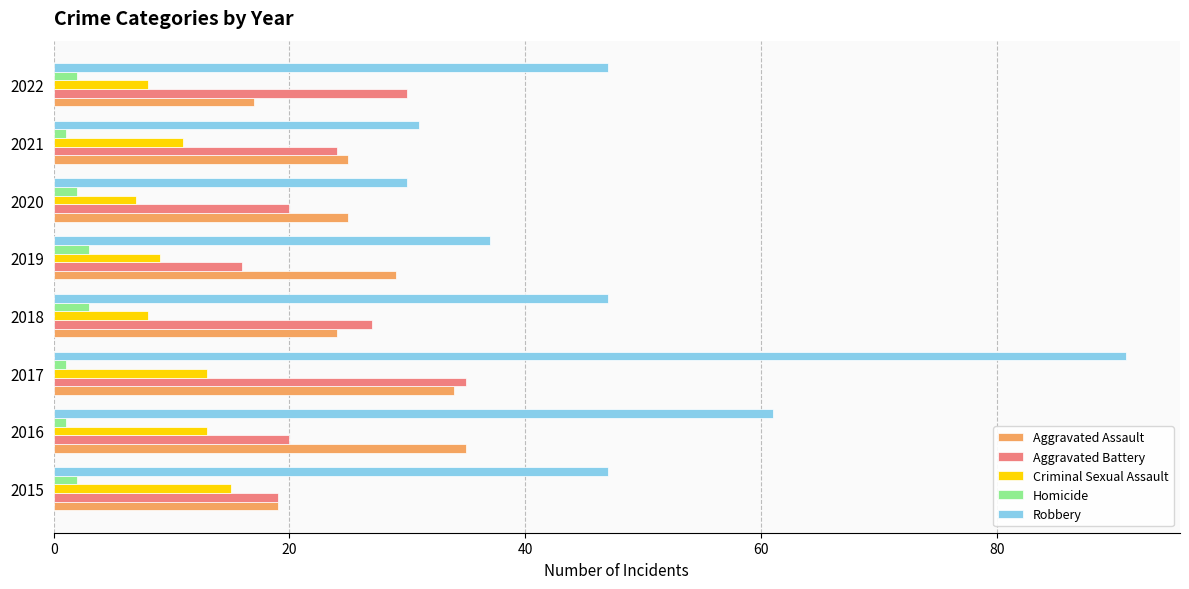

Which series changed the most between 2015 and 2021?

Robbery